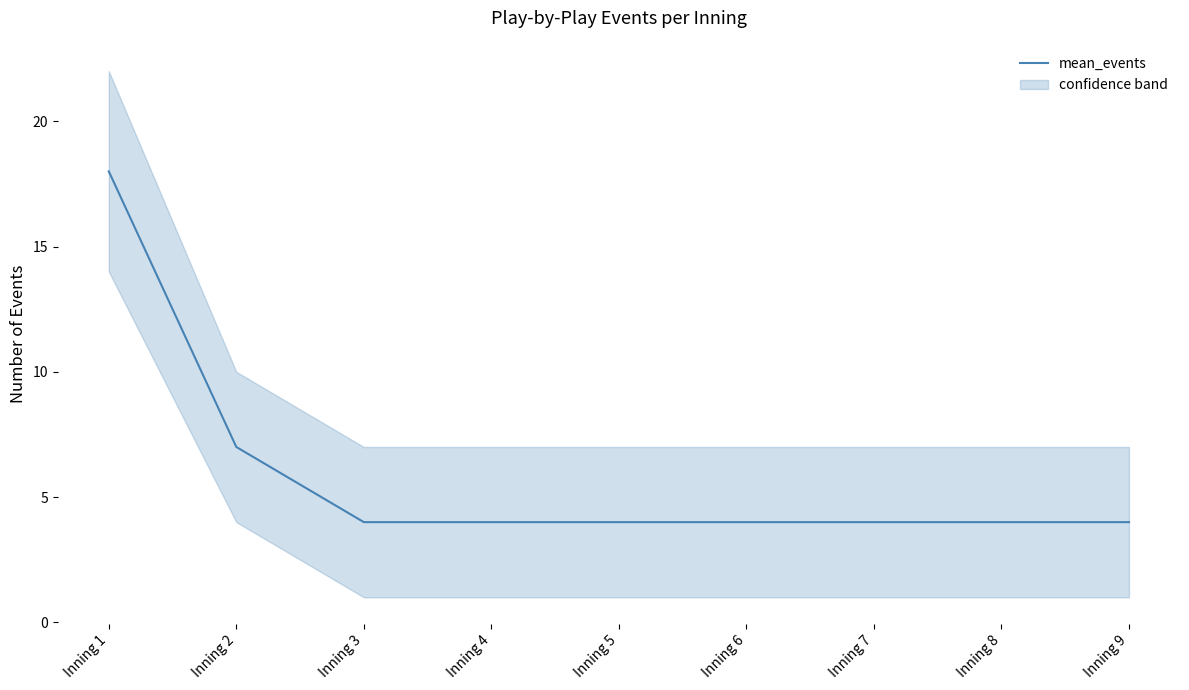

What is the value of the 3rd point from the left?

4